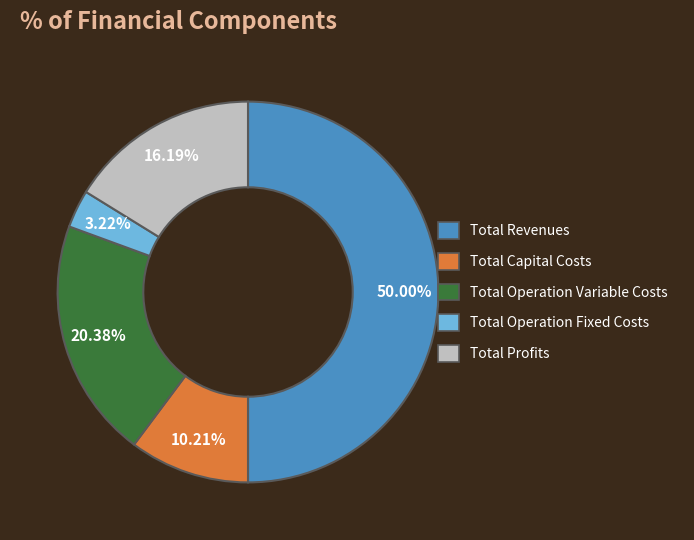

Rank the categories by value from highest to lowest.

Total Revenues, Total Operation Variable Costs, Total Profits, Total Capital Costs, Total Operation Fixed Costs